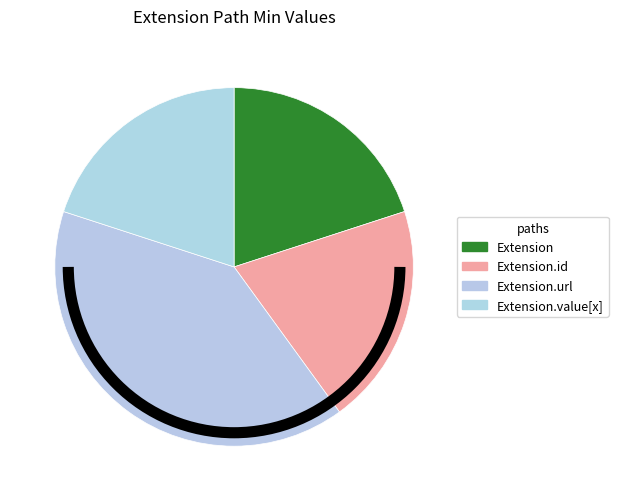

What is the smallest slice in the pie chart?

Extension